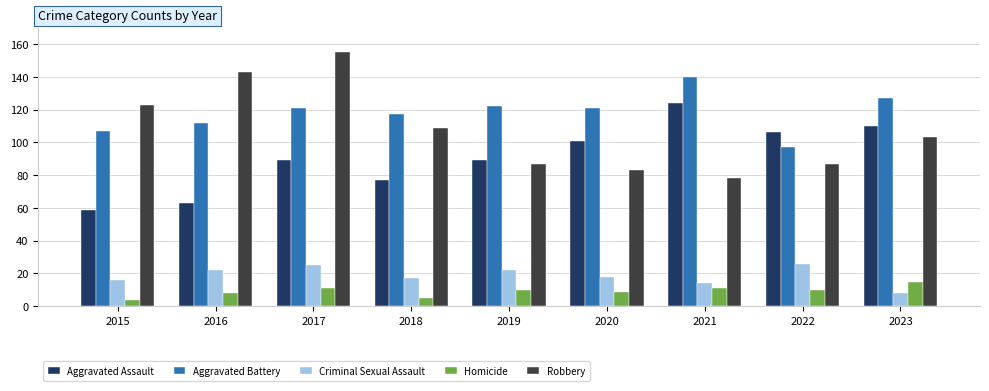

Reading left to right, what are all the values shown in this chart?

Aggravated Assault: 59	63	89	77	89	101	124	106	110
Aggravated Battery: 107	112	121	117	122	121	140	97	127
Criminal Sexual Assault: 16	22	25	17	22	18	14	26	8
Homicide: 4	8	11	5	10	9	11	10	15
Robbery: 123	143	155	109	87	83	78	87	103